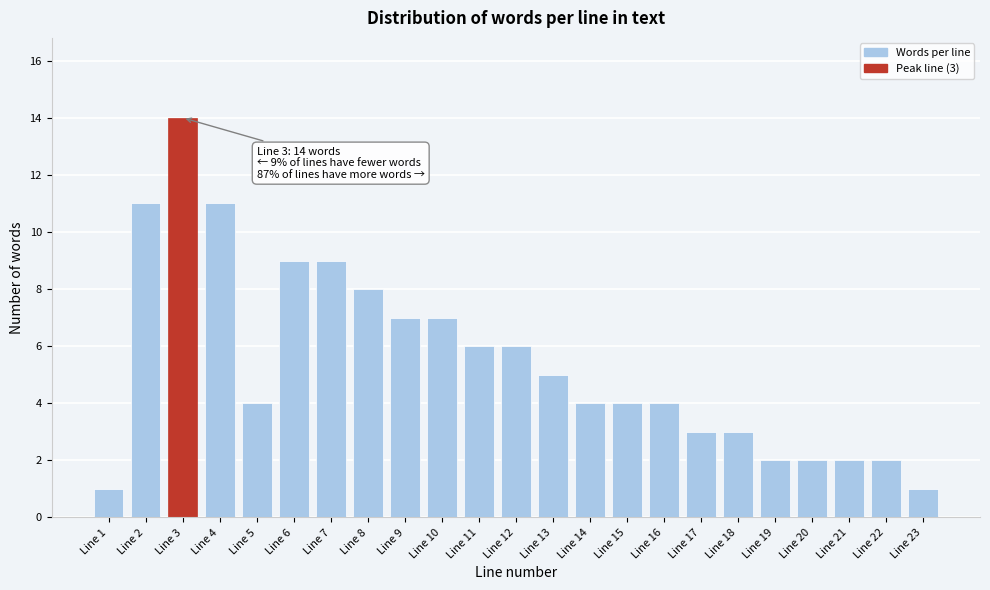

Reading right to left, what are all the values shown in this chart?

Line 23=1	Line 22=2	Line 21=2	Line 20=2	Line 19=2	Line 18=3	Line 17=3	Line 16=4	Line 15=4	Line 14=4	Line 13=5	Line 12=6	Line 11=6	Line 10=7	Line 9=7	Line 8=8	Line 7=9	Line 6=9	Line 5=4	Line 4=11	Line 3=14	Line 2=11	Line 1=1